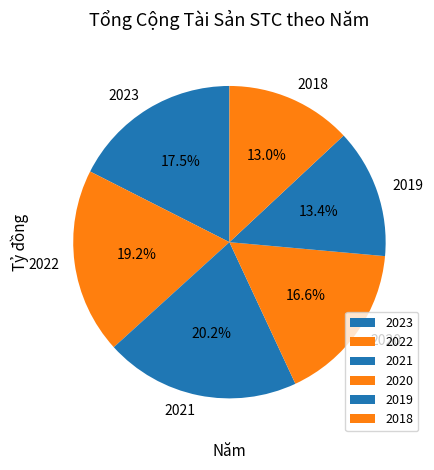

Which has a higher value, 2018 or 2021?

2021